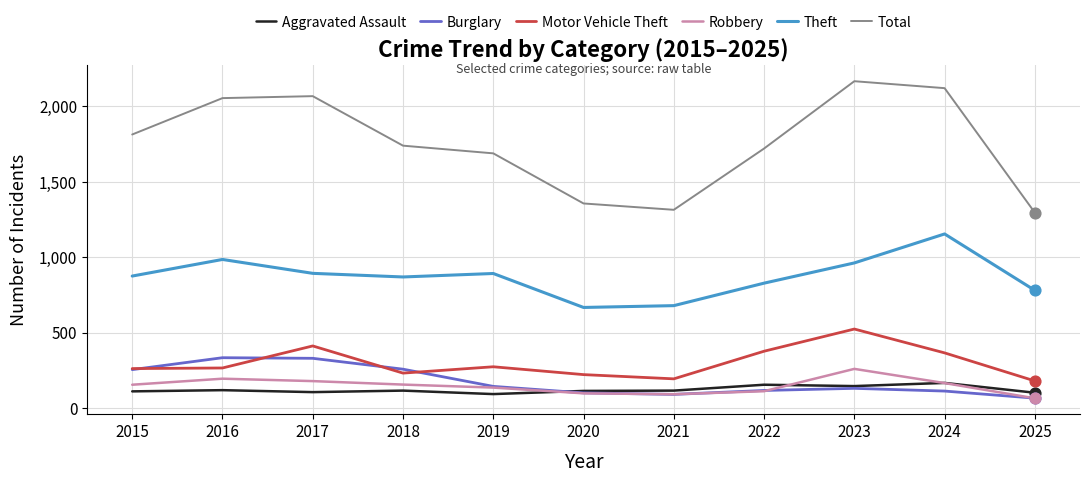

Is the value of Total at 2015 greater than the value of Robbery at 2023?

Yes